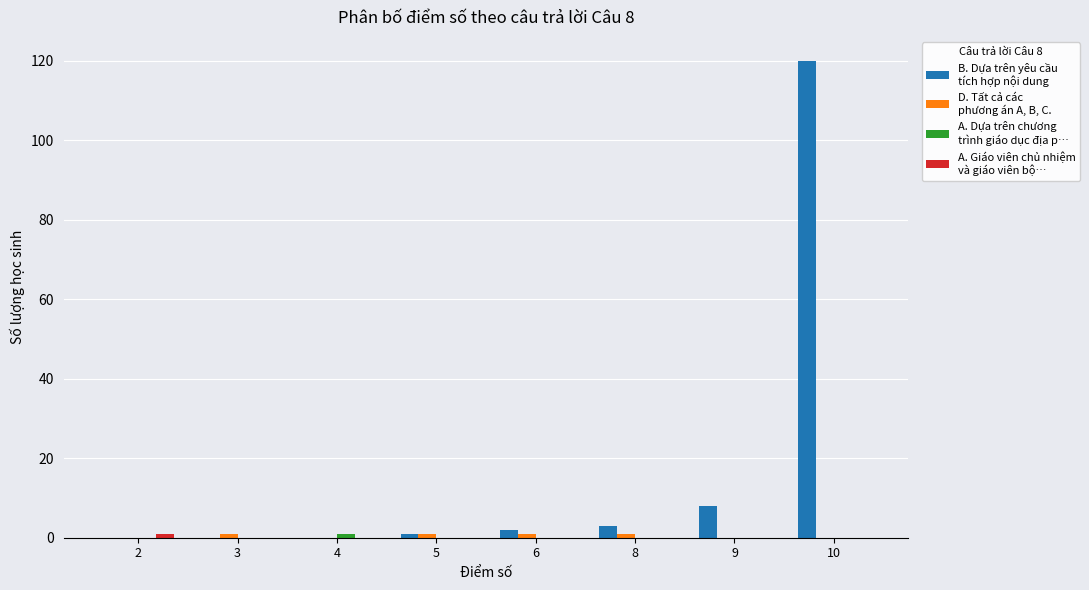

Which category has the highest value across all series?

10